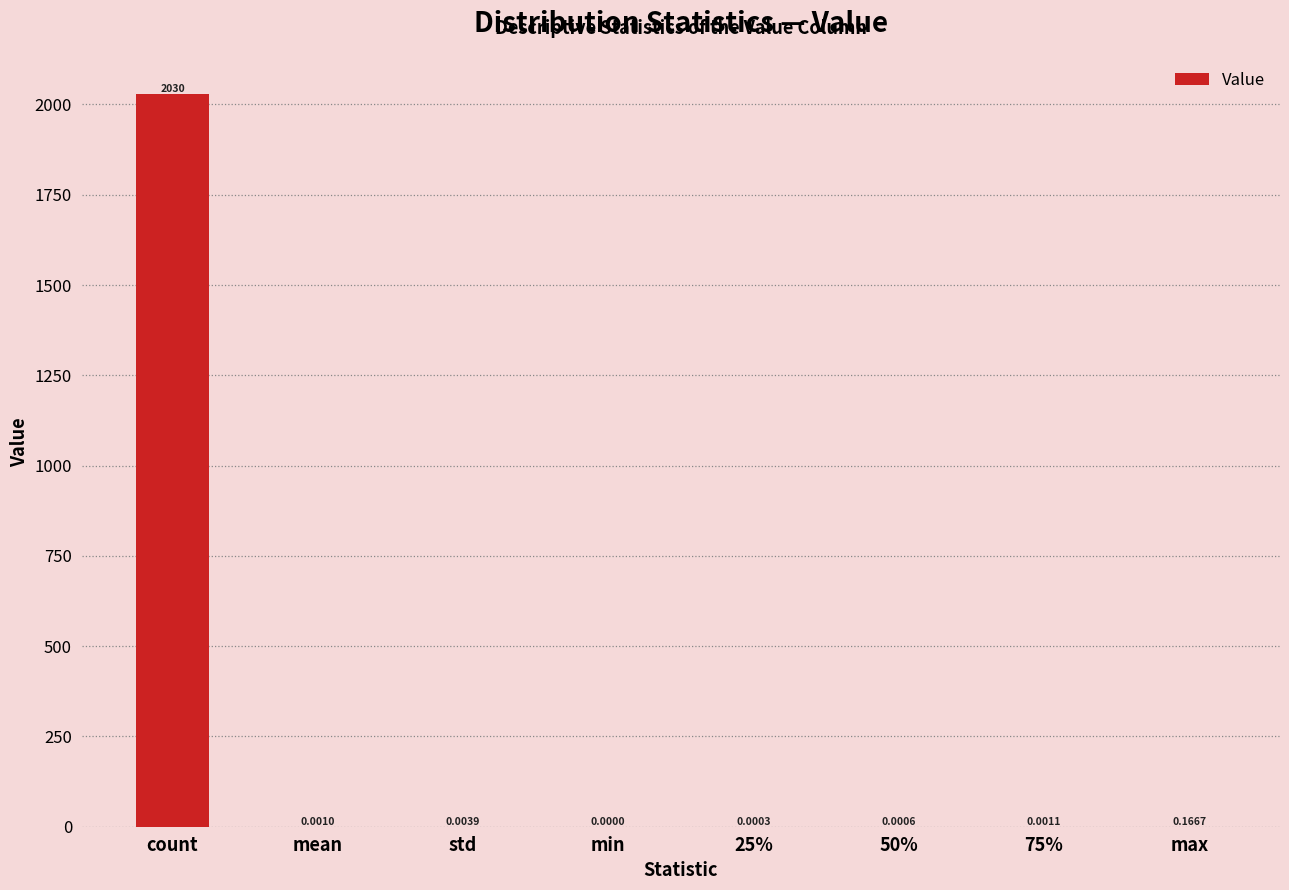

What is the greatest value displayed?

2030.0